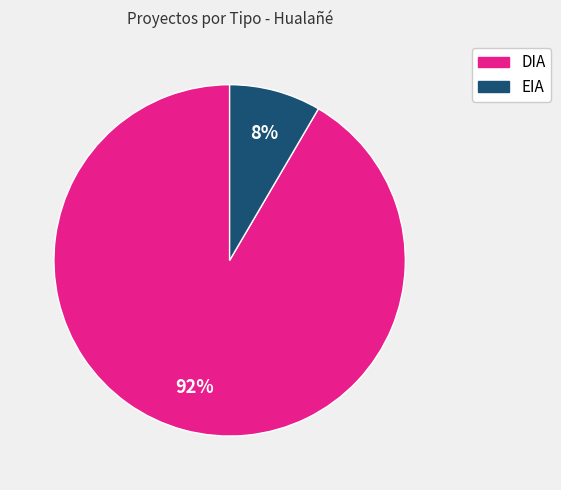

True or false: DIA accounts for 81% of the total.

False